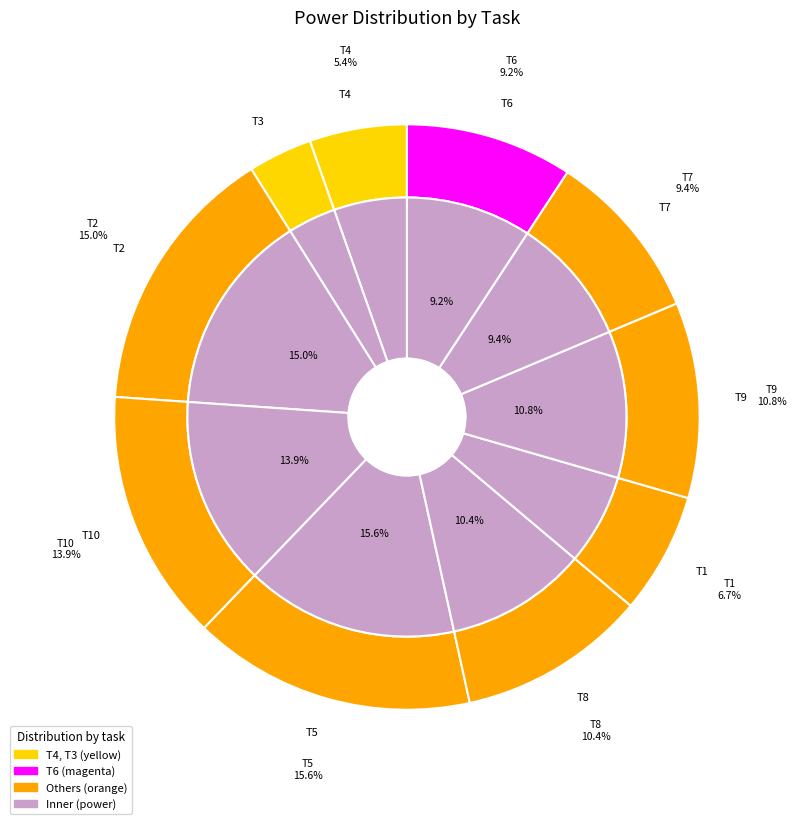

Which slice is the largest?

T5